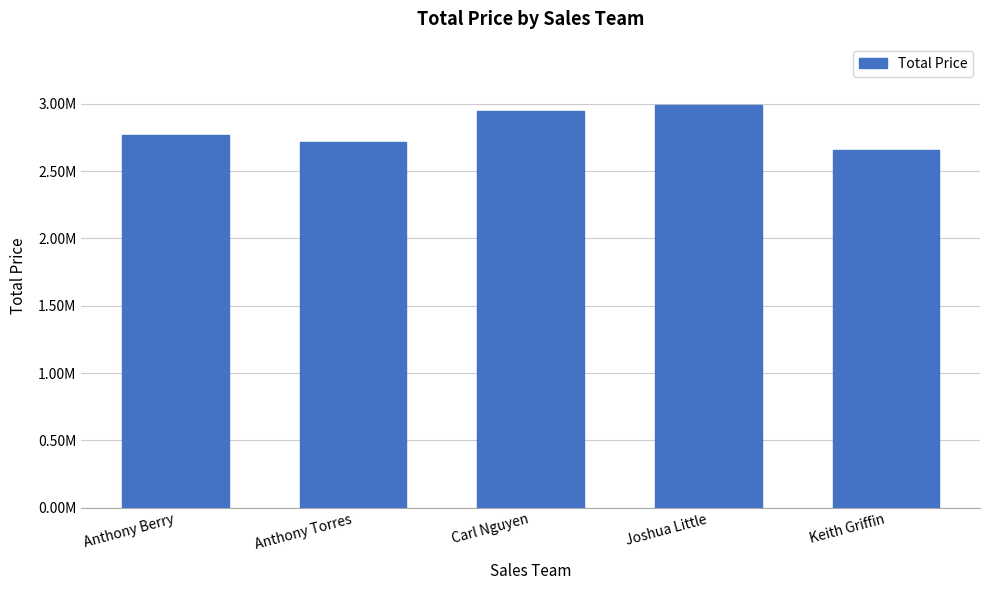

Reading left to right, list all the values displayed in this chart.

2765887.3	2713989.1	2949788.9	2991804.6	2656556.7